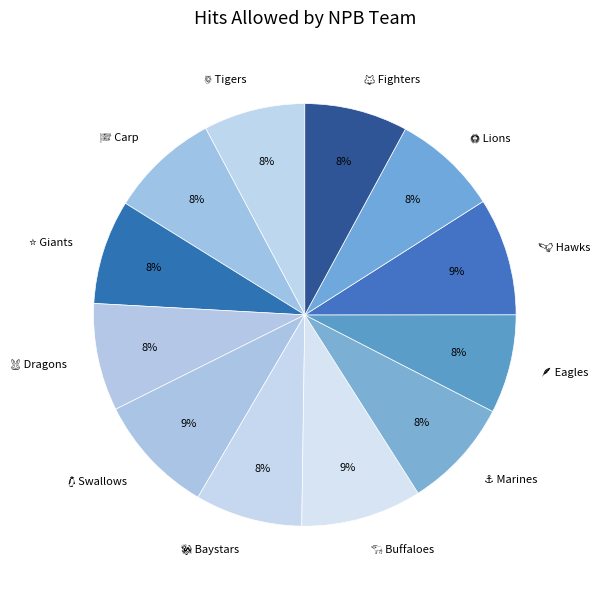

Is there a majority slice in this chart?

No